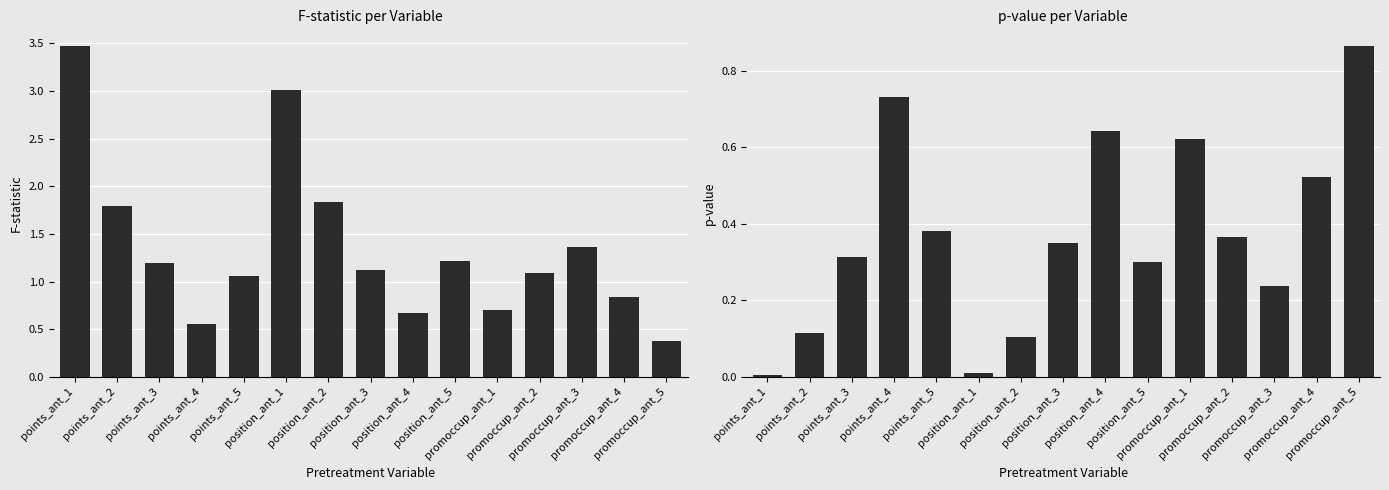

What is the value of the p-value bar at the 14th from the left?

0.5